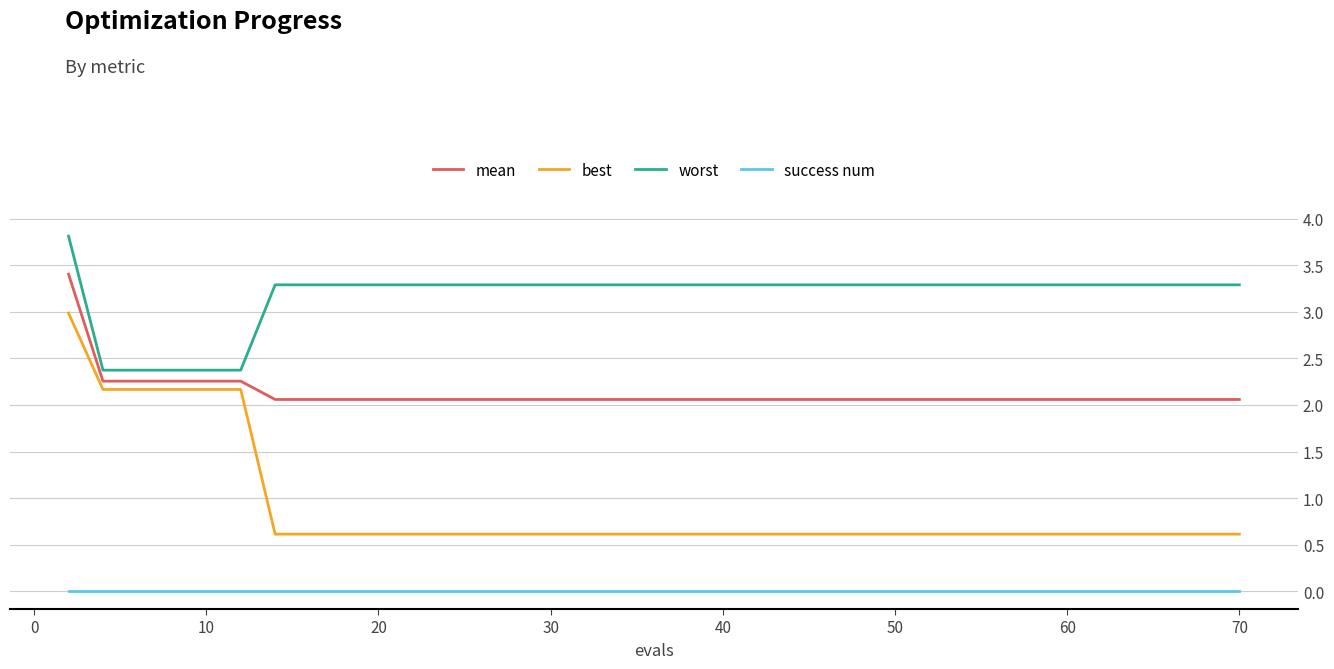

How many lines are shown in the chart?

4